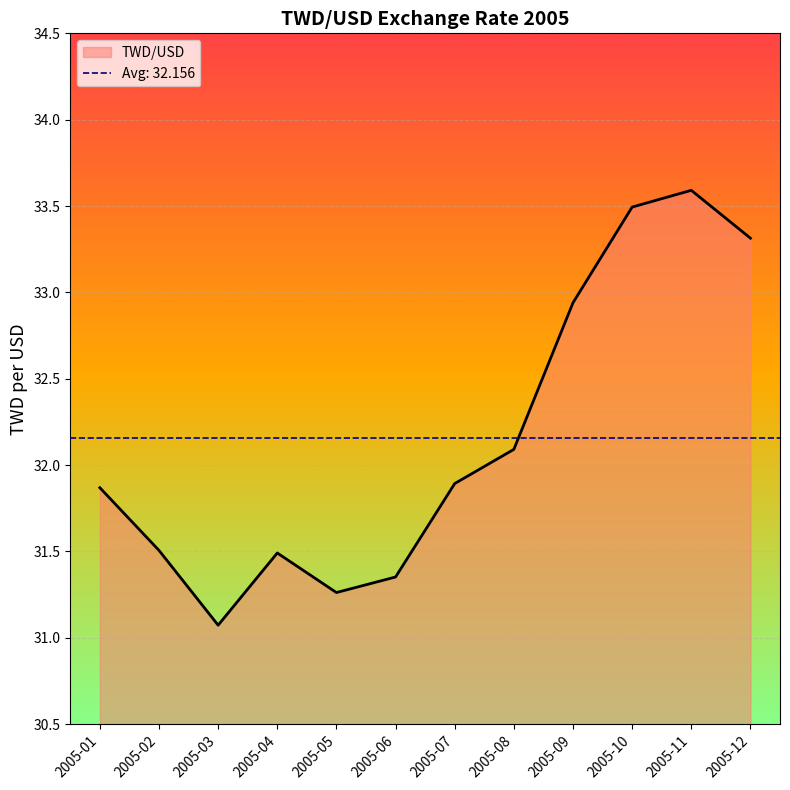

What is the change in value from 2005-06 to 2005-10?

+2.1